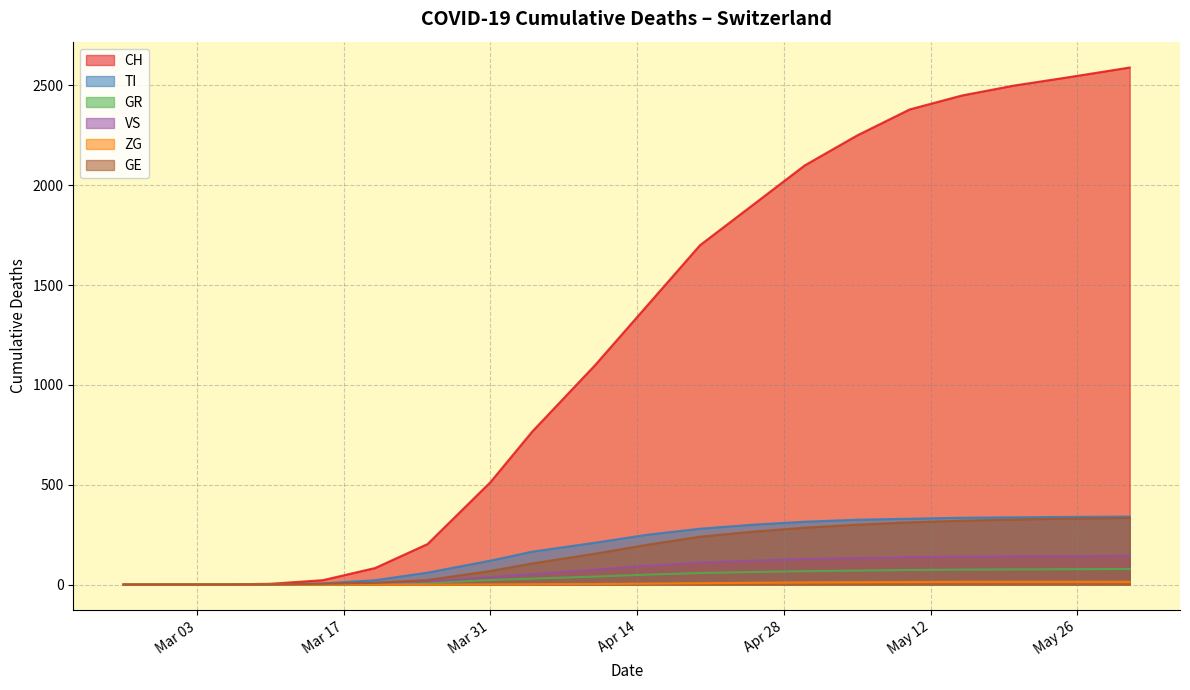

Which series has the largest total across all categories?

CH